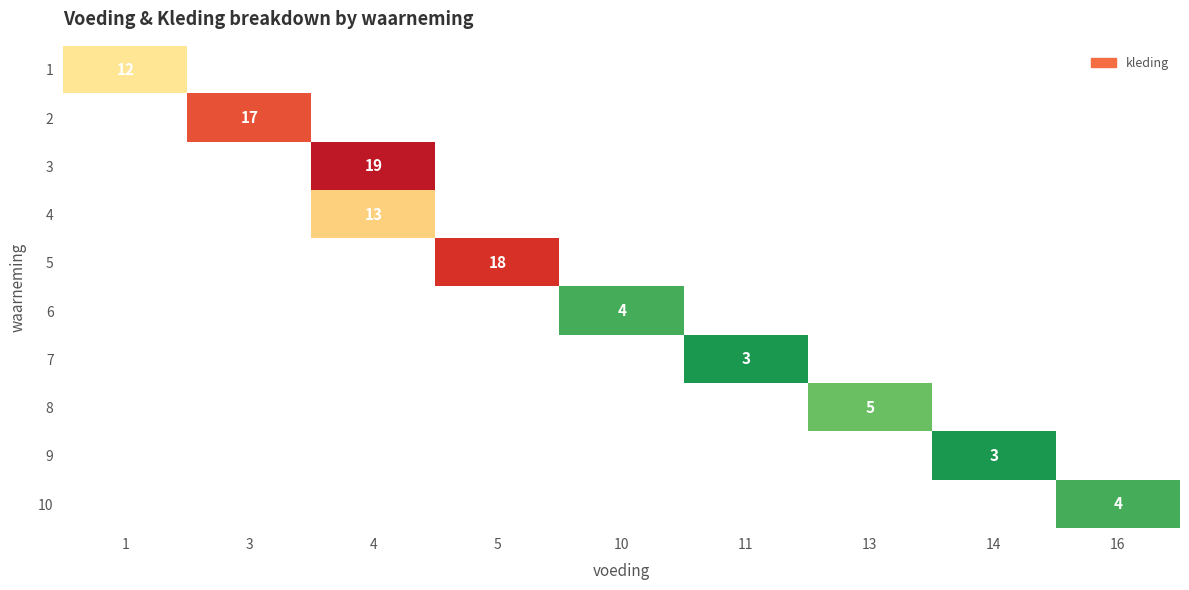

The value of 10 at 16 is 4. True or false?

True